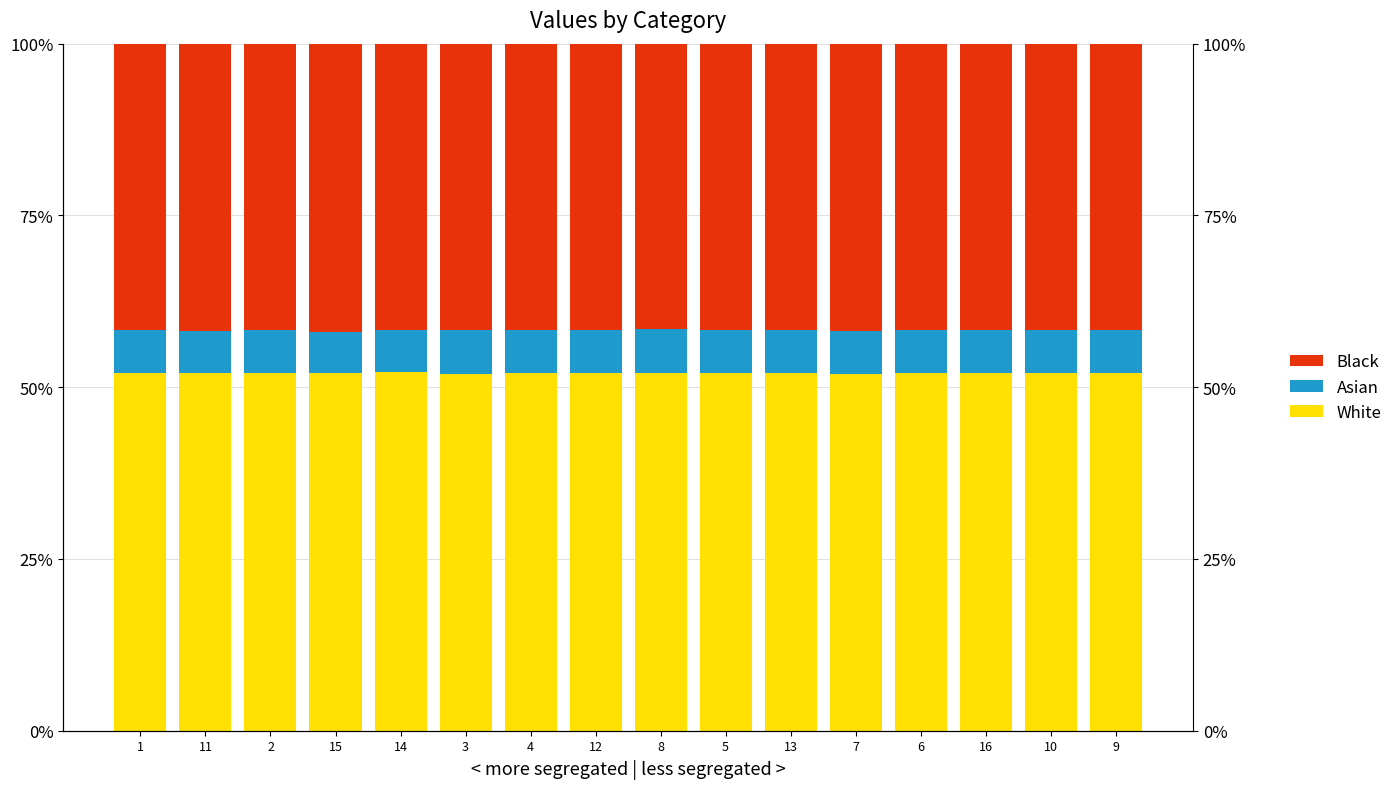

What is the minimum value shown in the chart?

6.0